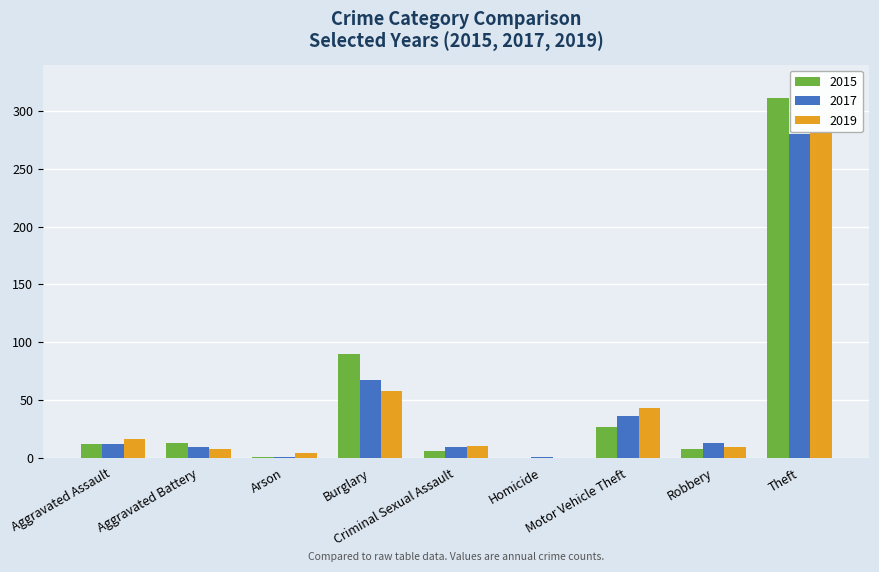

What is the maximum value shown in the chart?

311